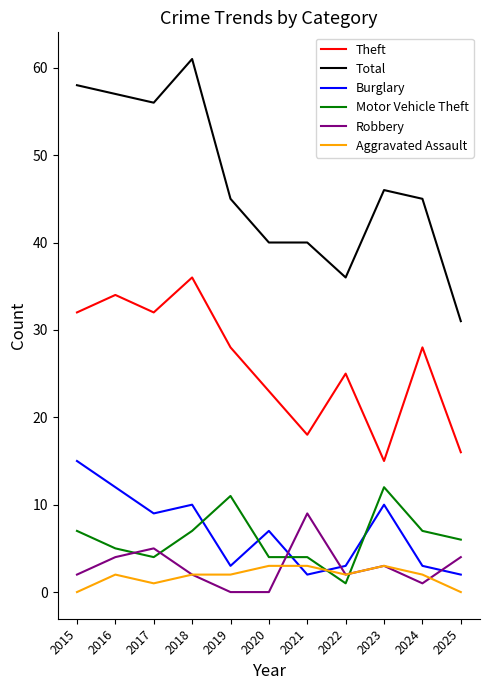

How many Aggravated Assault values are between 1 and 3?

9